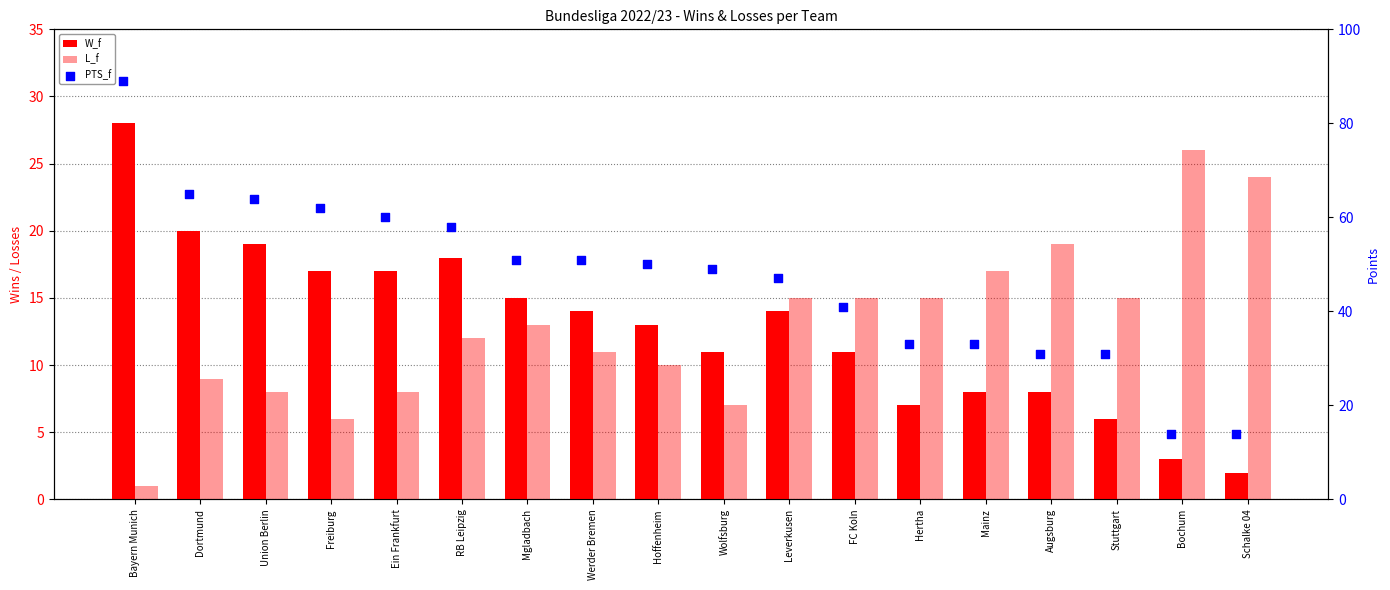

At which category is the sum across all series the highest?

Bayern Munich